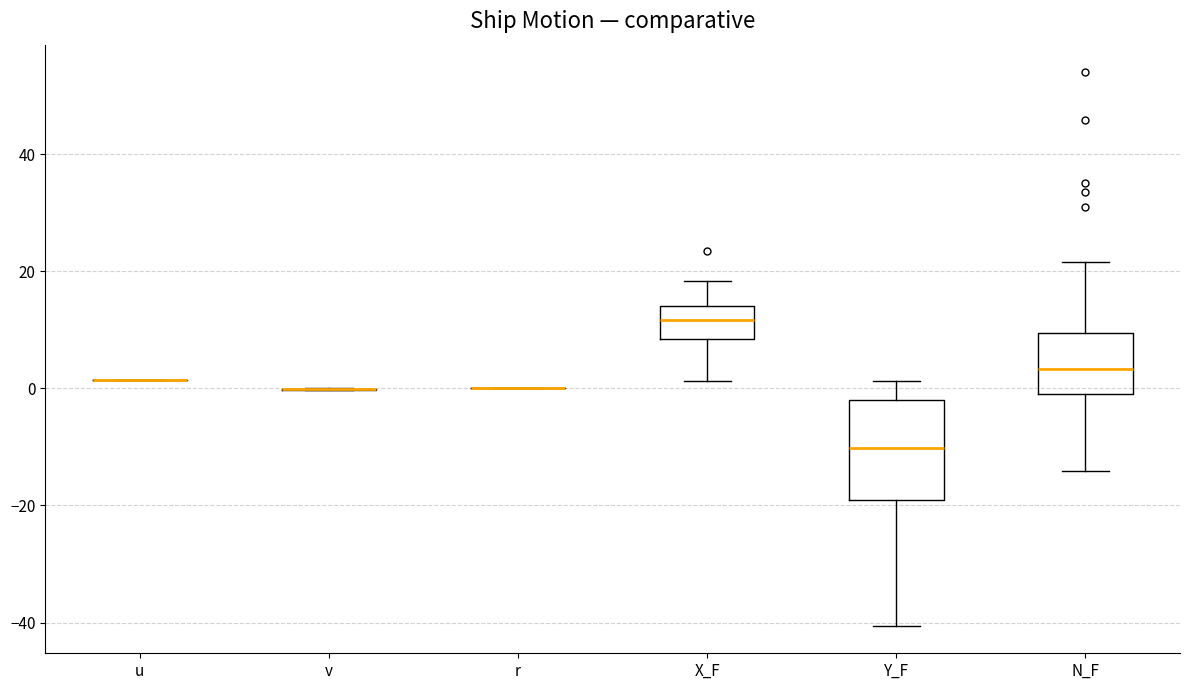

Reading left to right, transcribe this box plot: for each box, give where its median line is, the range the box spans, and where its two whiskers end, as read against the y-axis. The values are not printed on the chart, so give them approximately, as read against the axis.

u: box collapsed to a line at 2, whiskers 2 to 2
v: box collapsed to a line at 0, whiskers 0 to 0
r: box collapsed to a line at 0, whiskers 0 to 0
X_F: median 12, box 8 to 14, whiskers 2 to 18
Y_F: median -10, box -20 to -2, whiskers -40 to 2
N_F: median 4, box 0 to 10, whiskers -14 to 22